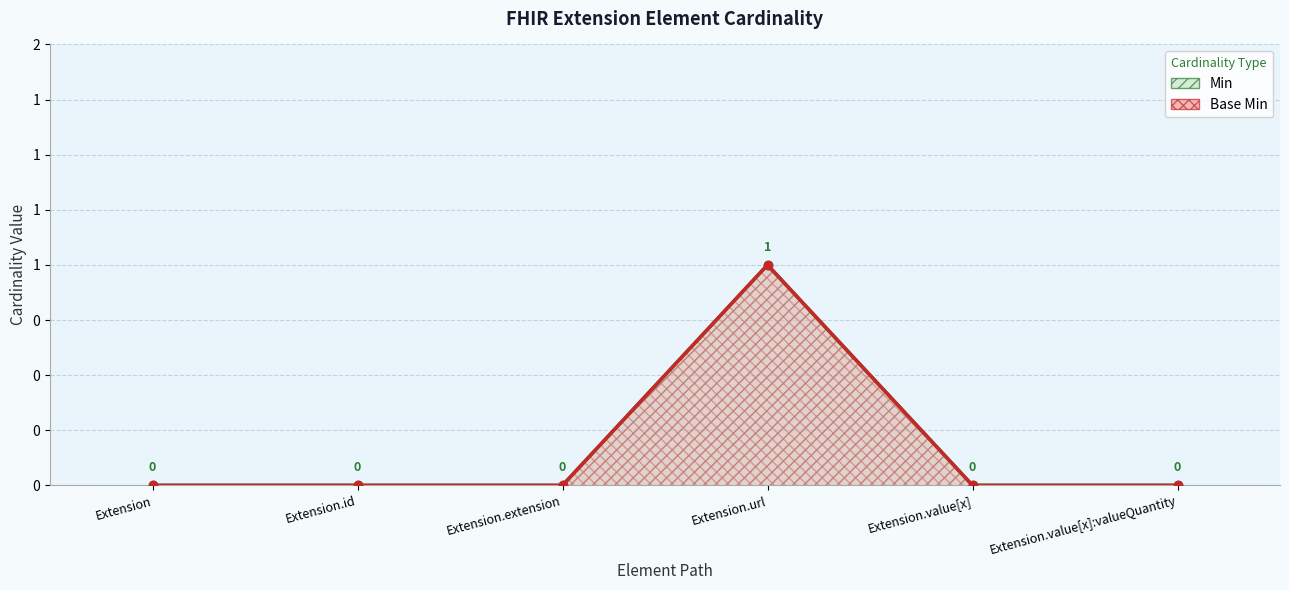

Which category has the lowest value across all series?

Extension